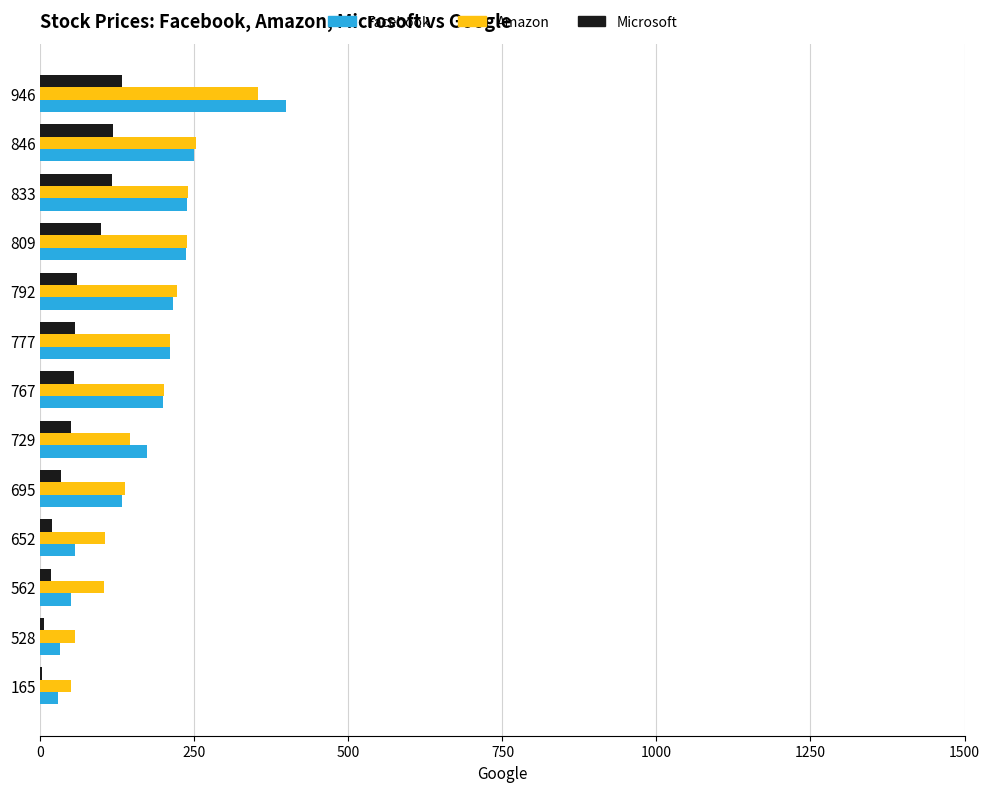

Which label corresponds to the largest value in the chart?

946